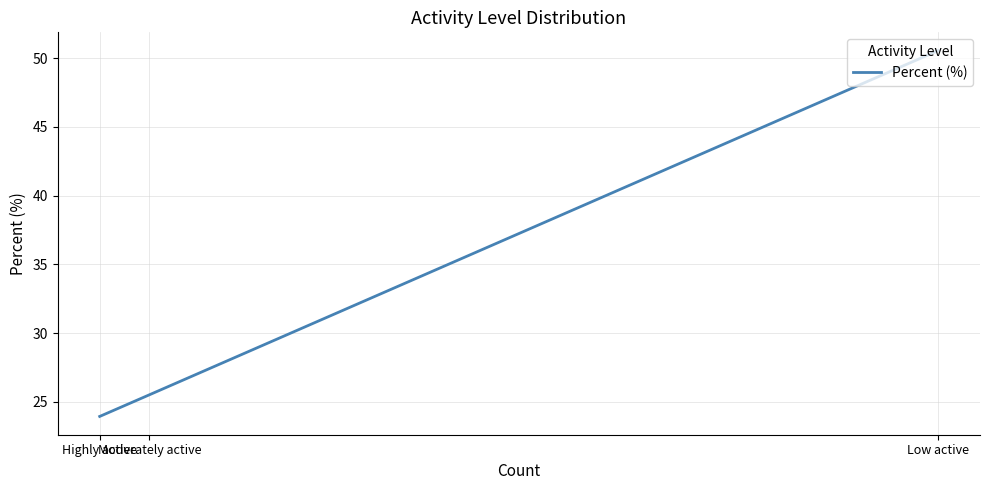

What value does the data have at Low active?

50.5